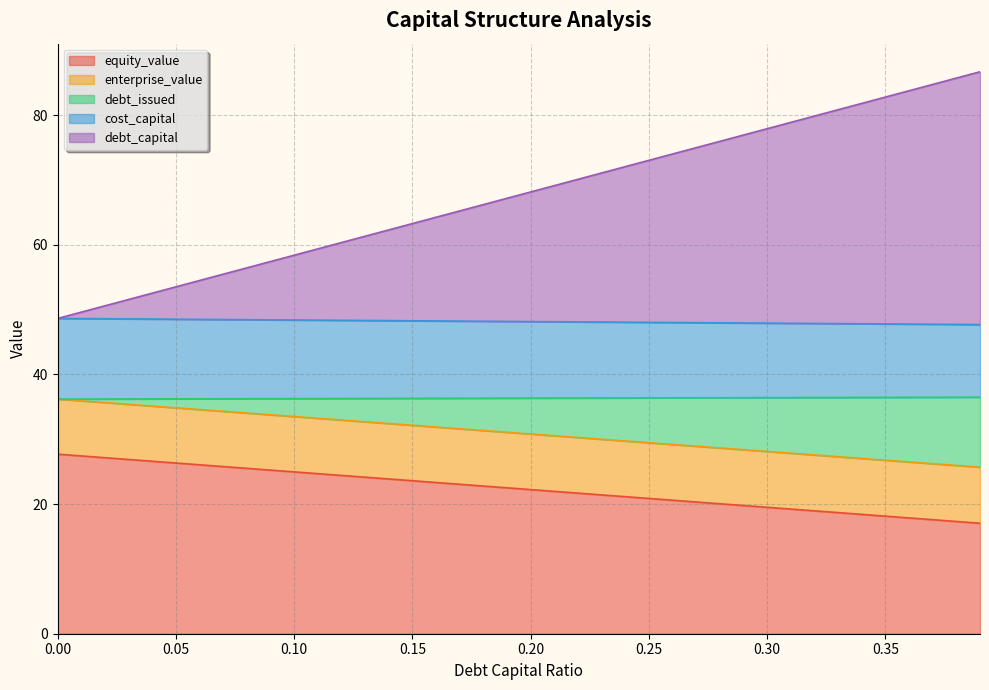

What position from the right is 0.32?

8